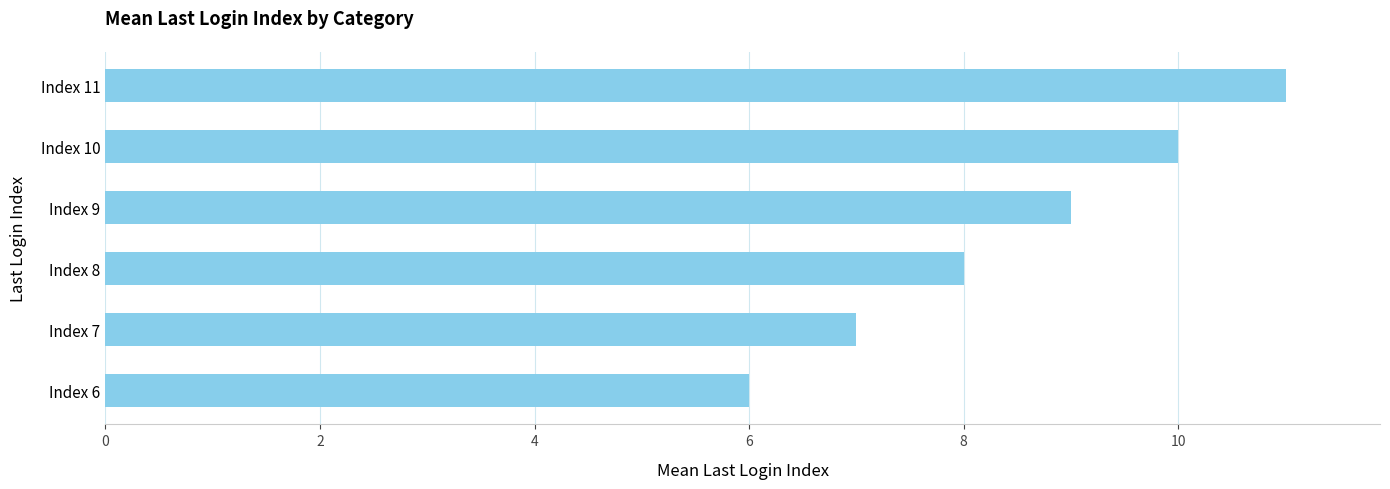

Reading bottom to top, list all the values displayed in this chart.

6	7	8	9	10	11